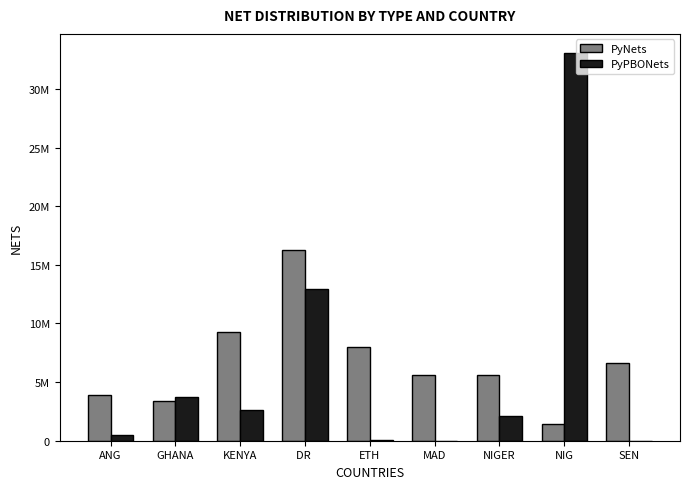

What is the sum of all PyPBONets values?

54921418